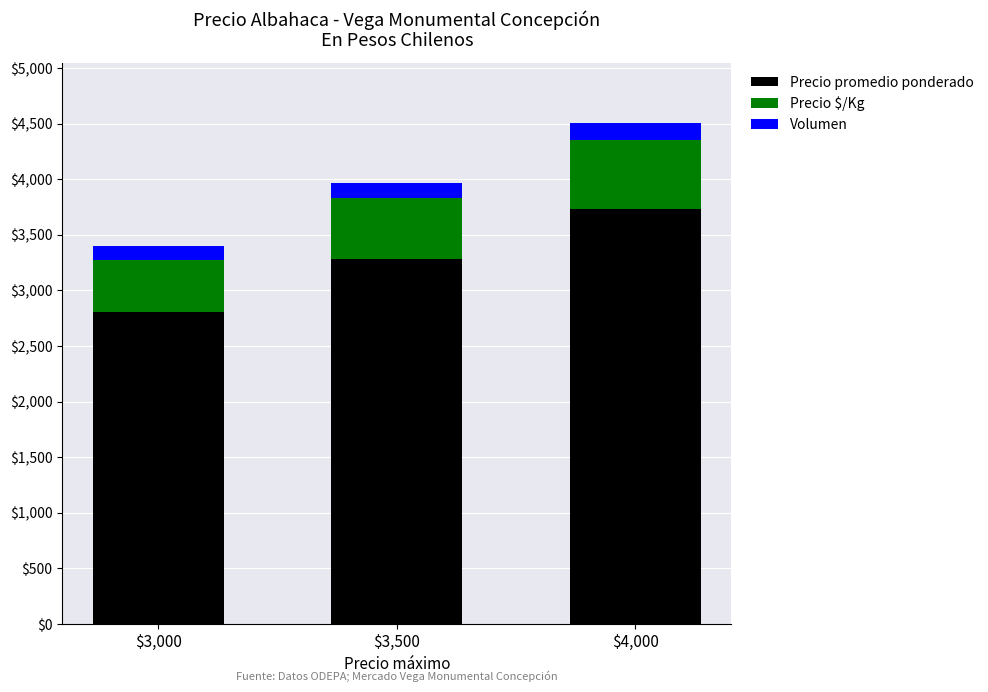

What is the total value across all series at $4,000?

4505